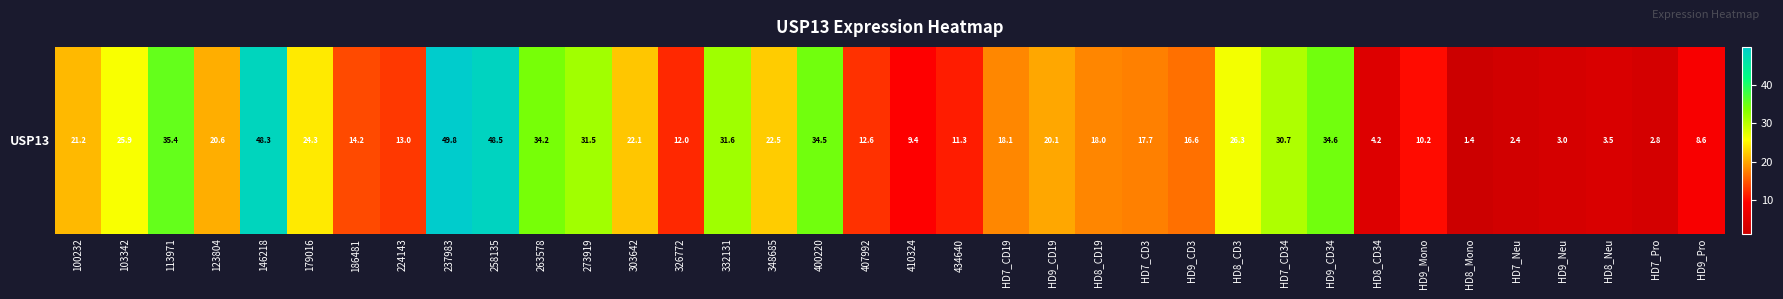

How many categories are shown in the chart?

36